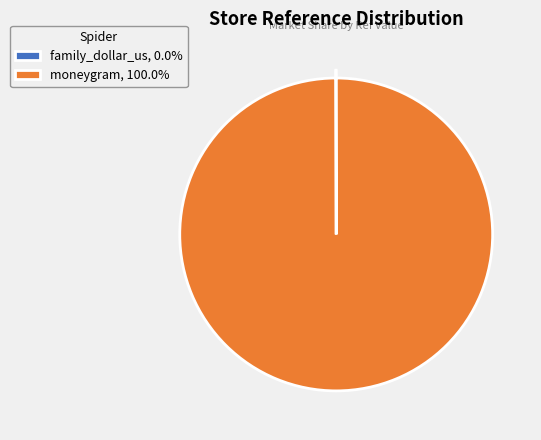

Which slice is the largest?

moneygram